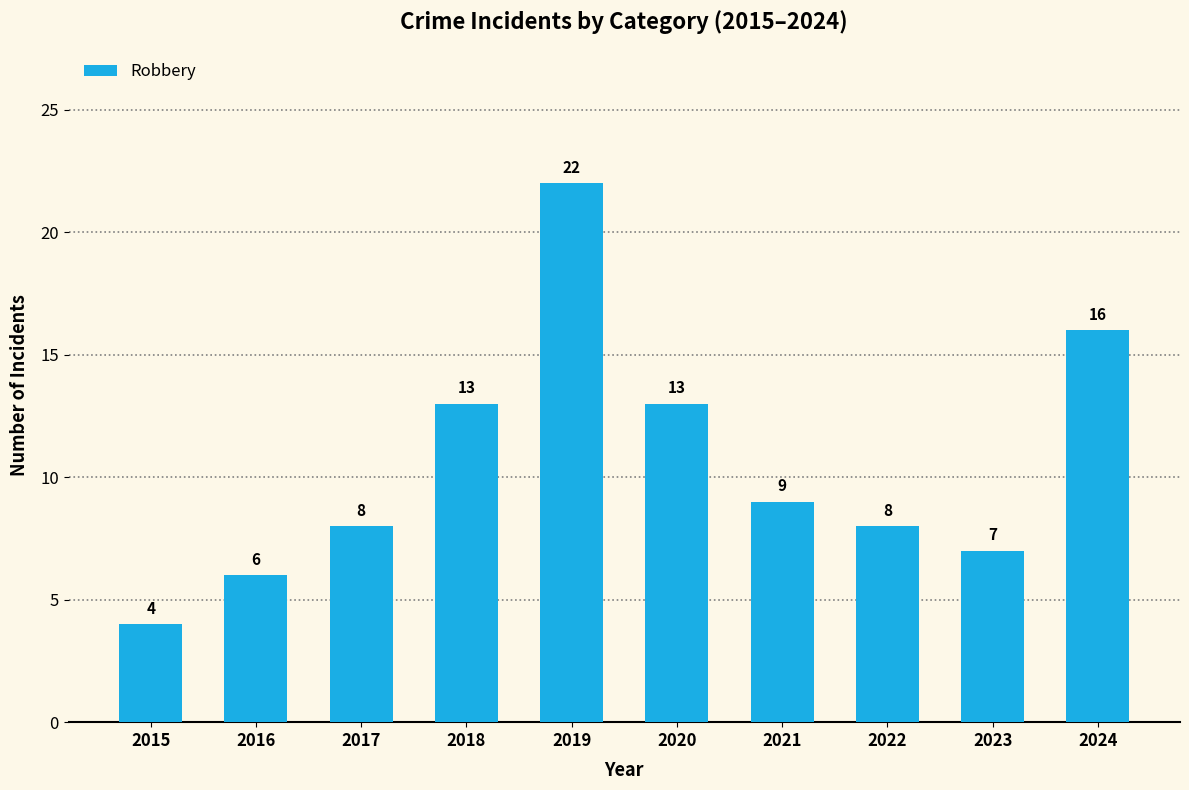

What is the value of the 6th bar from the left?

13